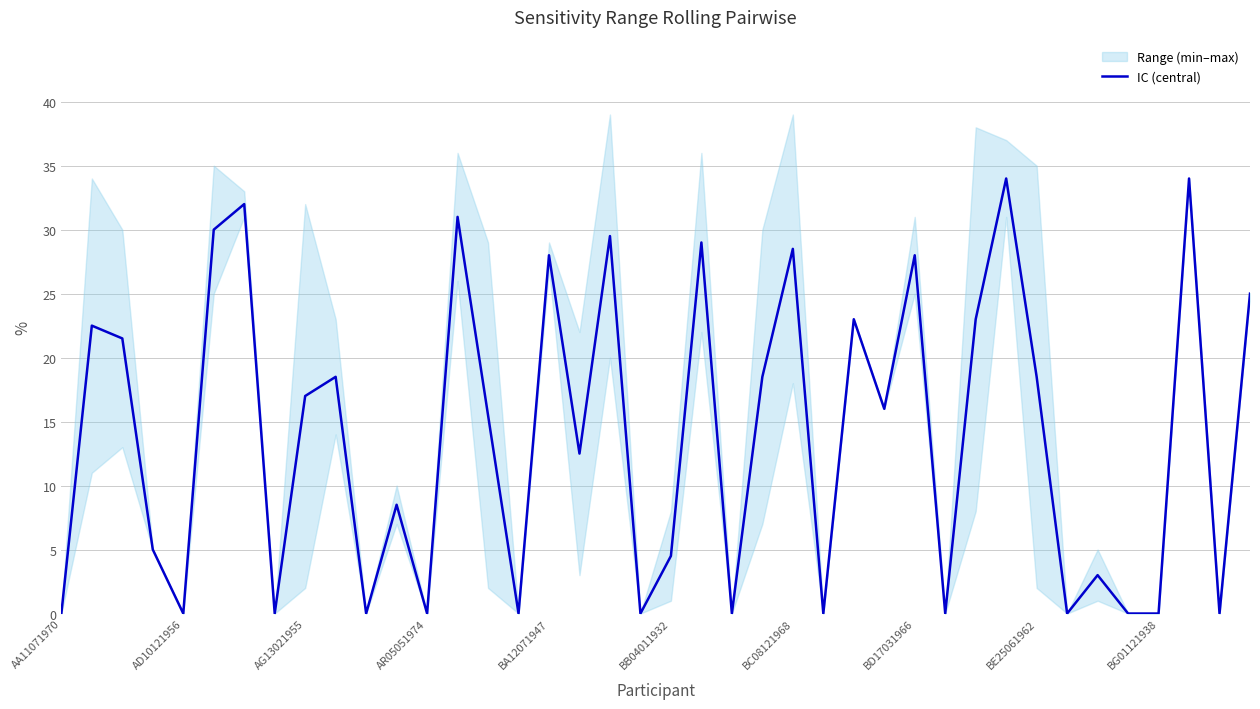

True or false: IC (central) has a value of 28.5 at BC08121968.

True